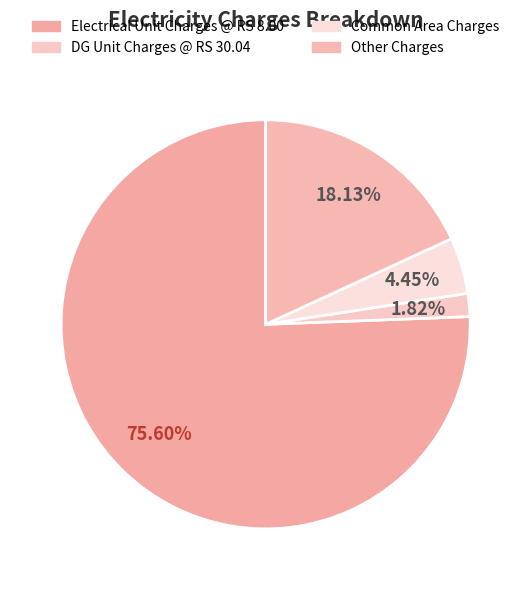

Is there a majority slice in this chart?

Yes